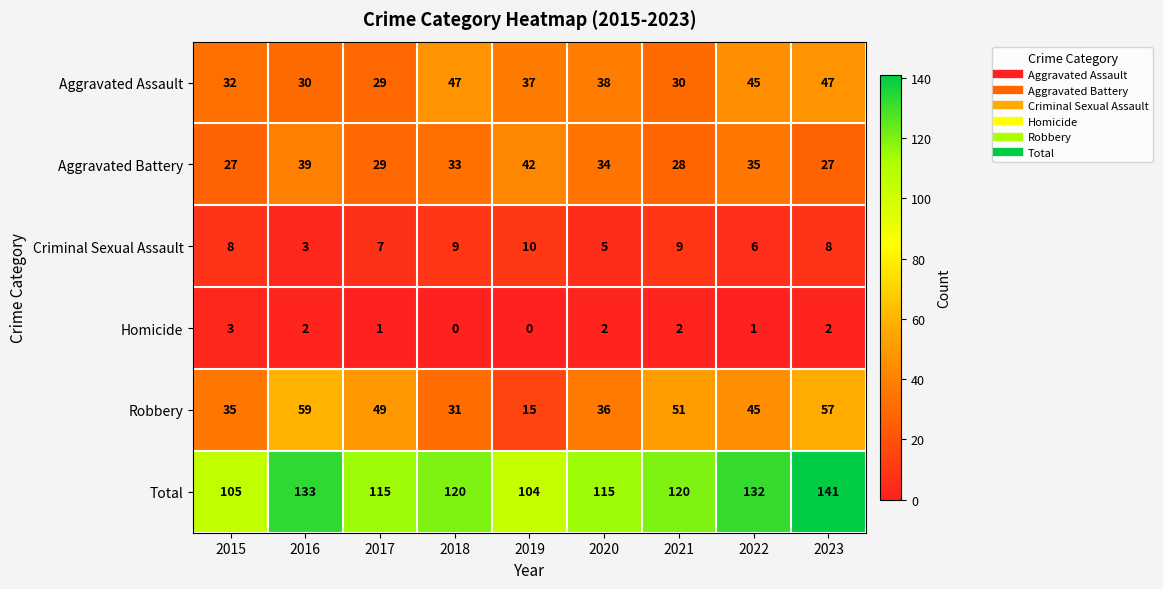

How many series are shown in this chart?

6